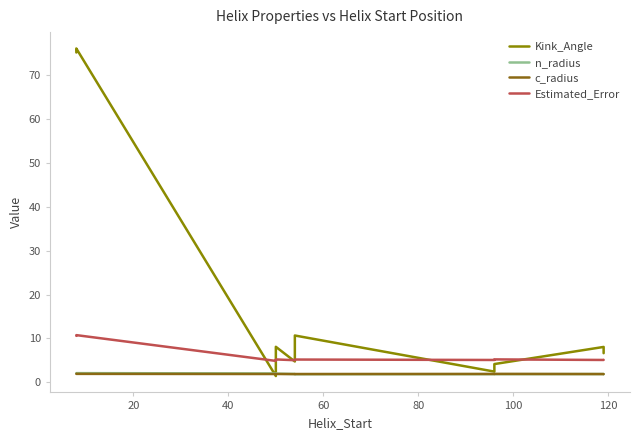

Rank the series at 80 from highest to lowest value.

Estimated_Error, Kink_Angle, n_radius, c_radius